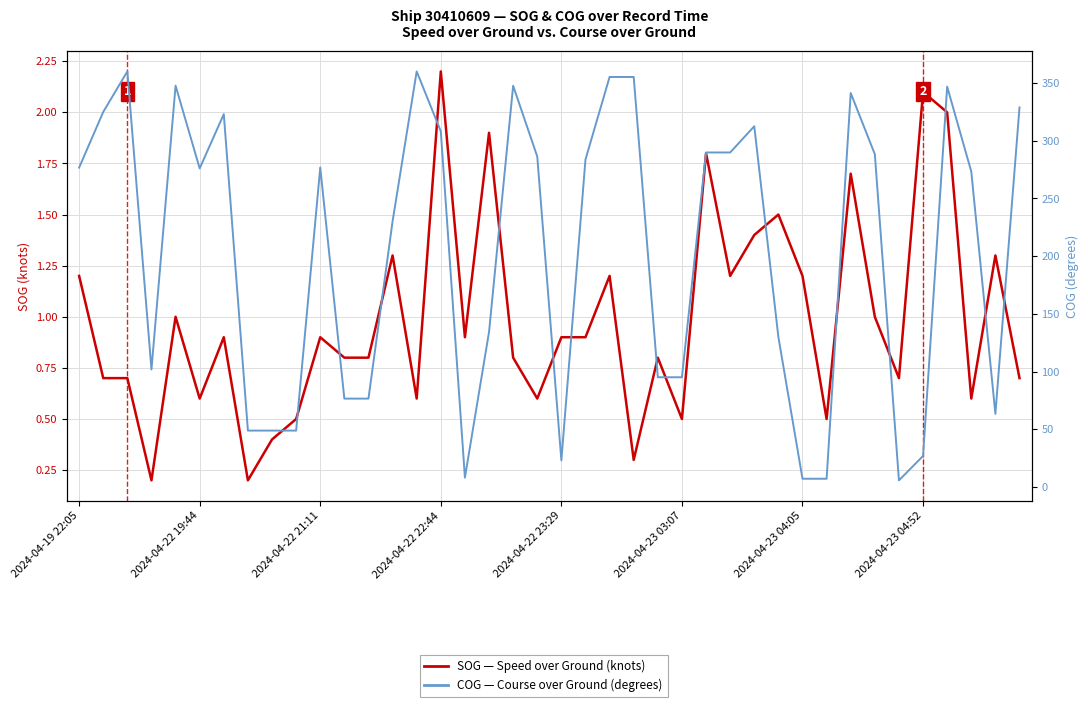

What is the value of the SOG (knots) point at the 34th from the left?

1.0